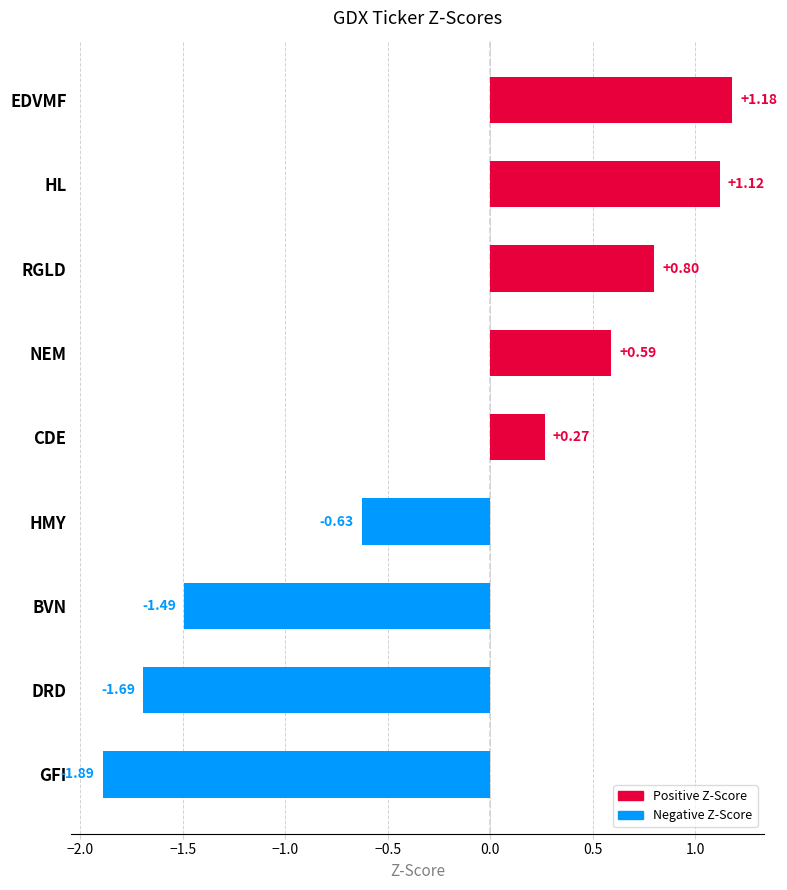

What is the difference between the second highest and second lowest values?

2.8